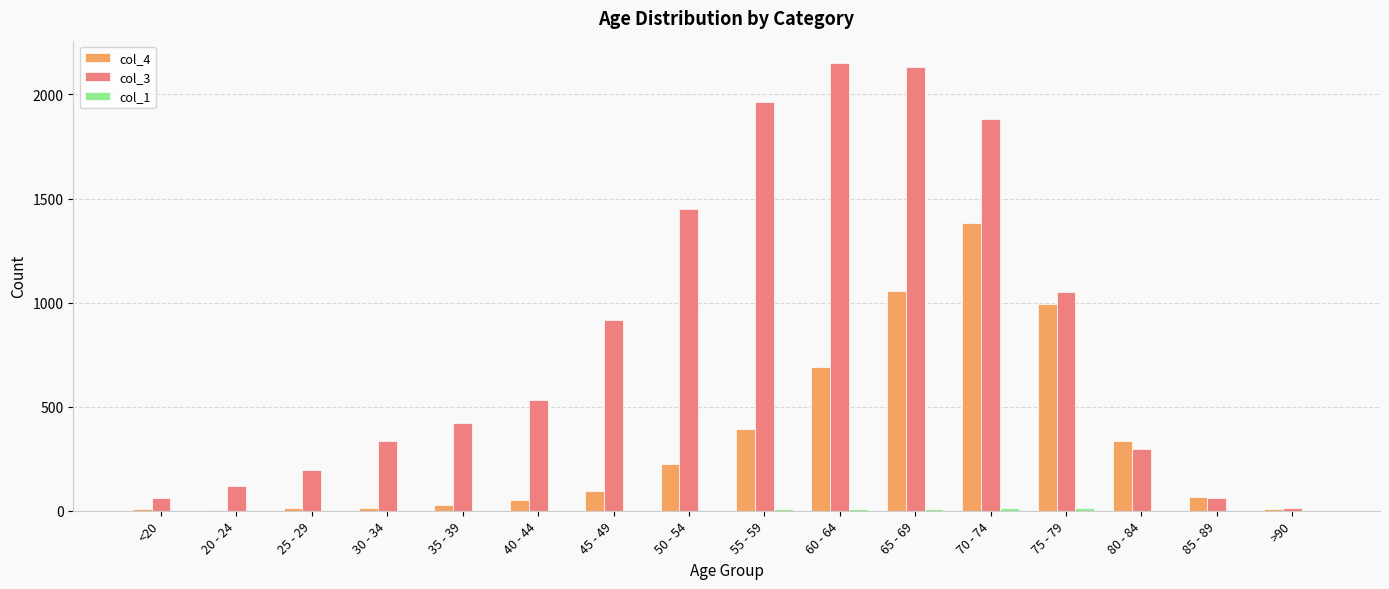

Is it true that col_3 equals 1965 at 55 - 59?

True